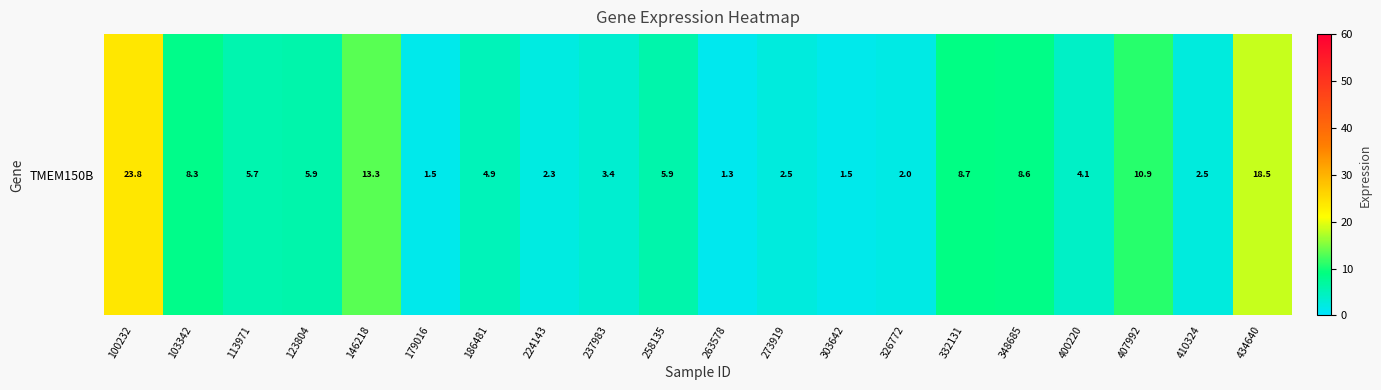

At which label is the value closest to 12?

407992